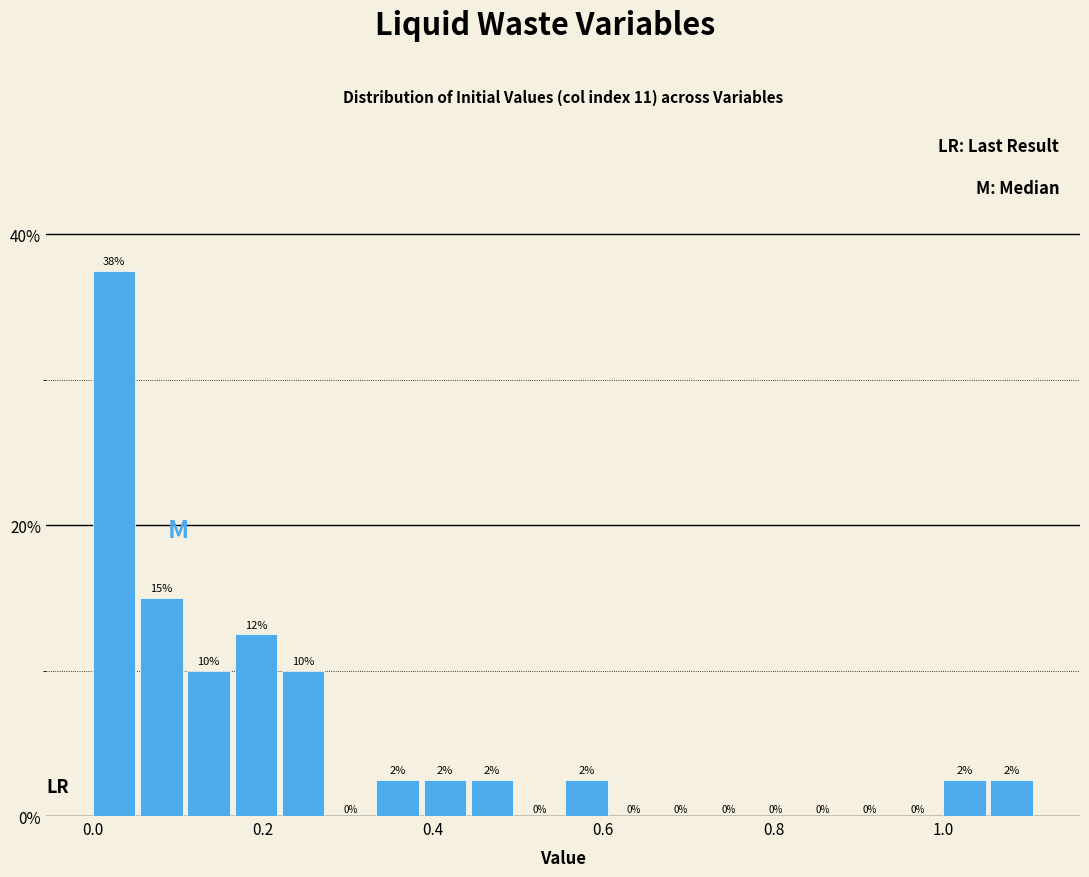

Read against the x-axis, roughly where is the centre of the tallest bar?

0.02